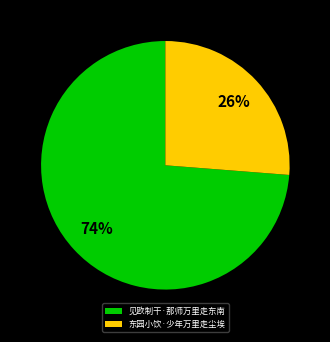

Is it true that 东园小饮·少年万里走尘埃 is 41% of the pie?

False